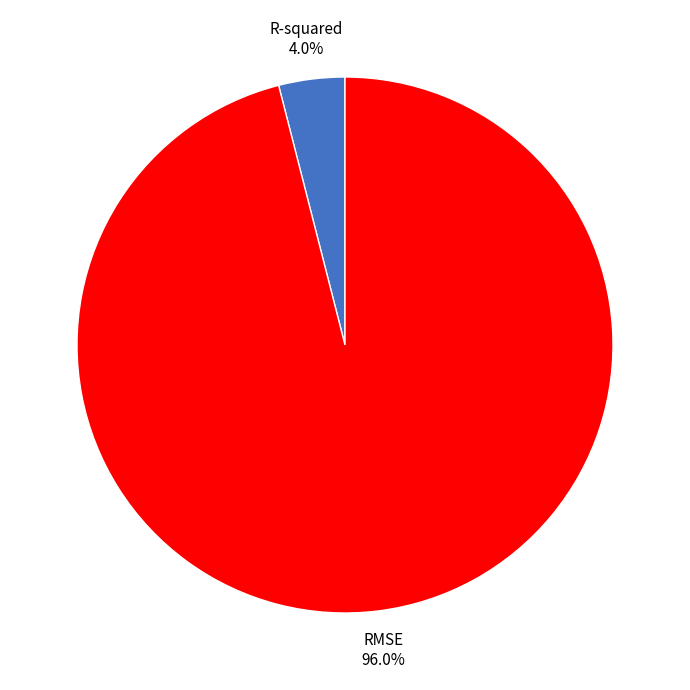

What is the majority slice?

RMSE